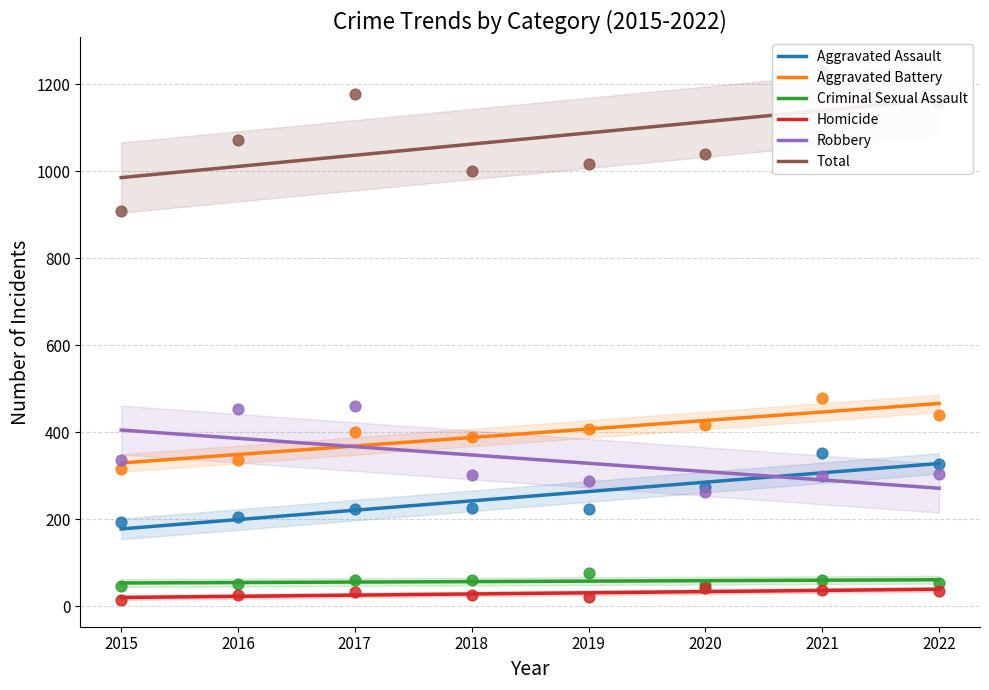

What are all the series names shown in the legend?

Aggravated Assault, Aggravated Battery, Criminal Sexual Assault, Homicide, Robbery, Total